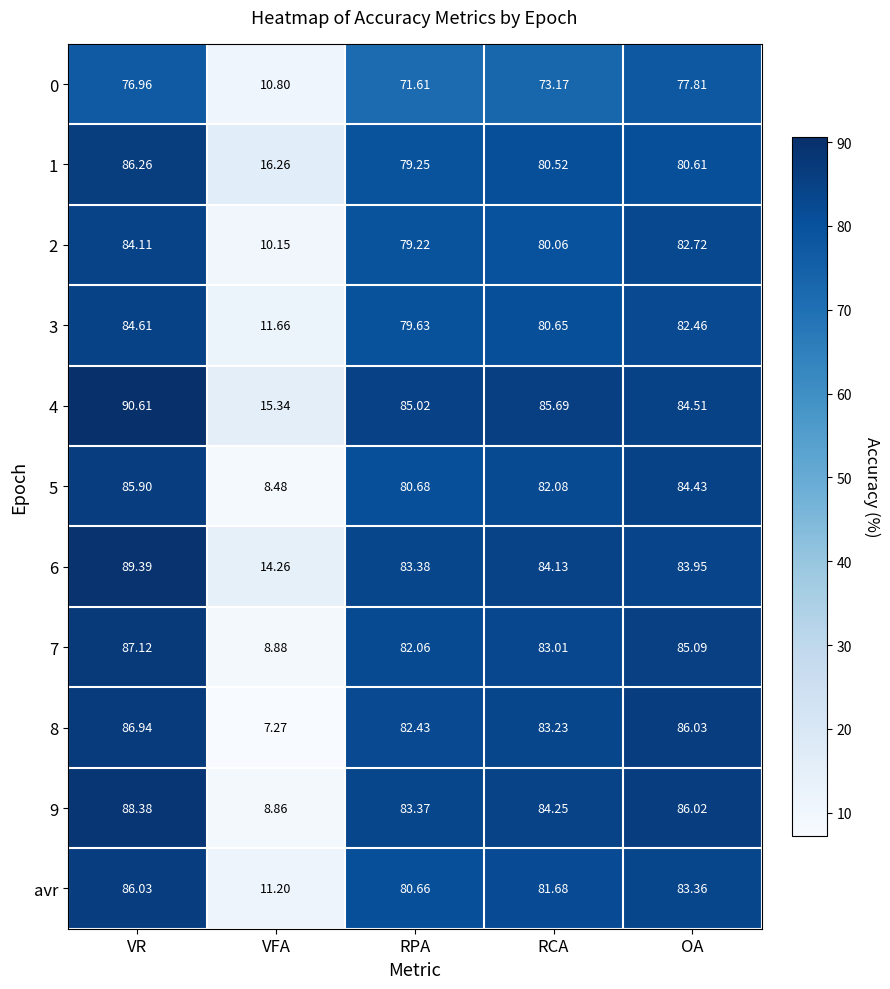

At which label does 7 first exceed 83?

VR